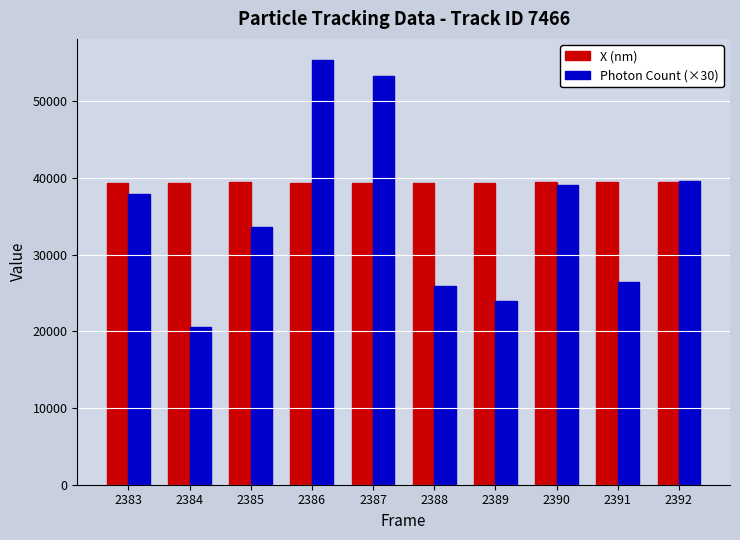

How many data points does each series have?

10